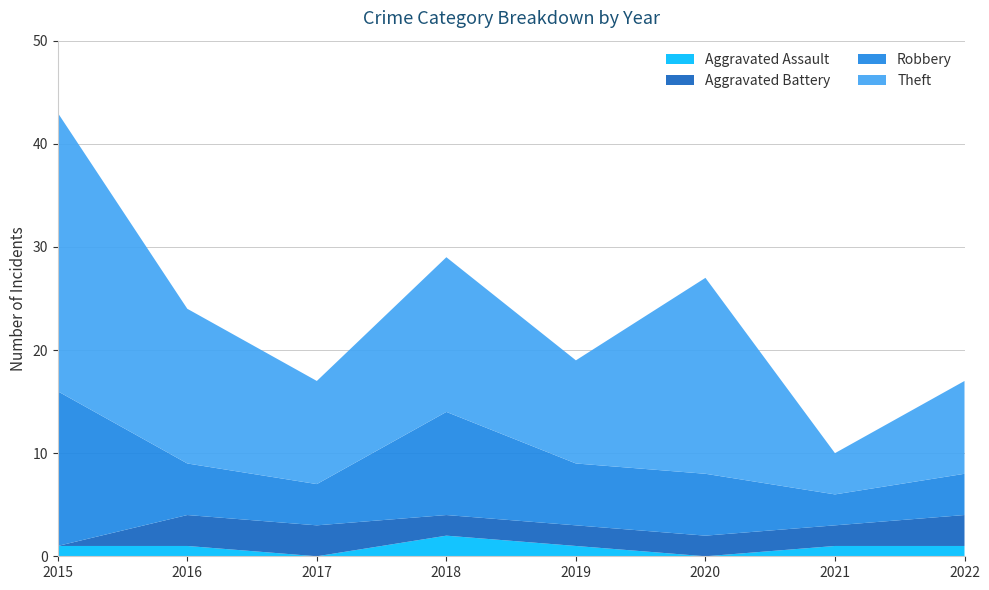

Reading right to left, list all the values displayed in this chart.

Aggravated Assault: 1	1	0	1	2	0	1	1
Aggravated Battery: 3	2	2	2	2	3	3	0
Robbery: 4	3	6	6	10	4	5	15
Theft: 9	4	19	10	15	10	15	27